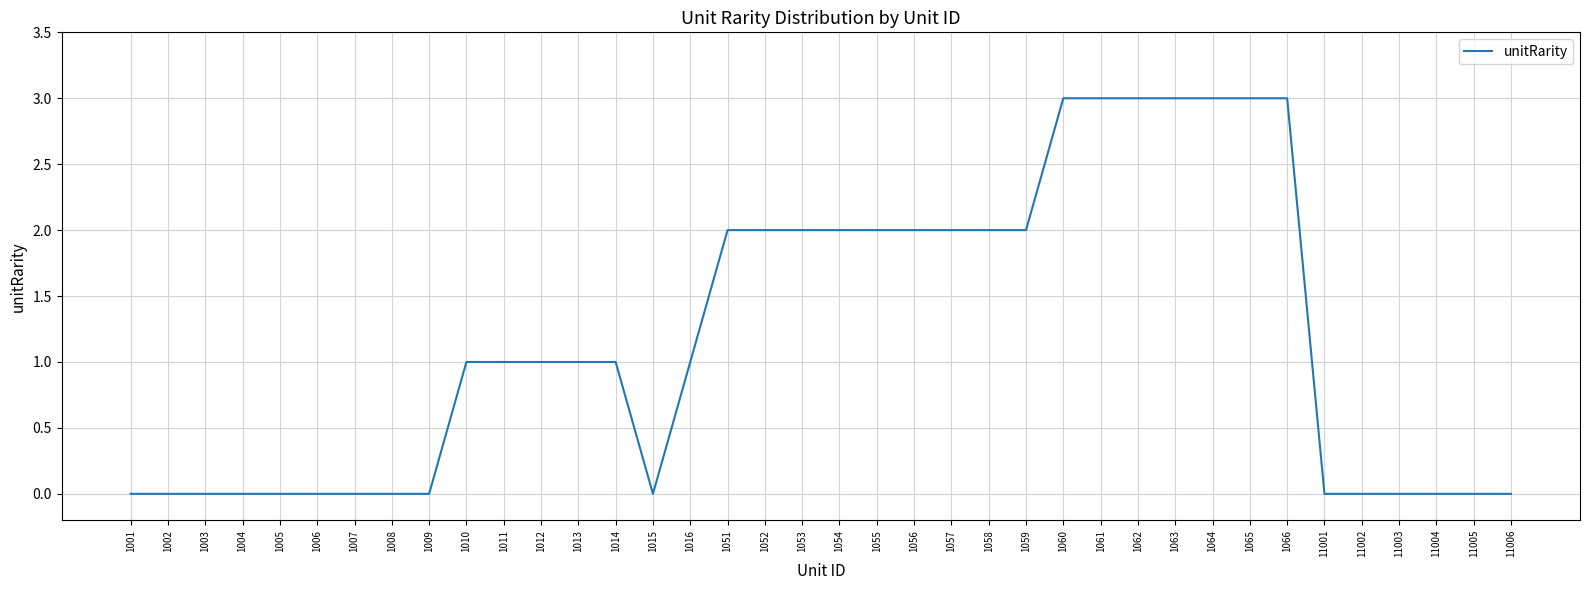

Is it true that the value at 1002 is 0?

True